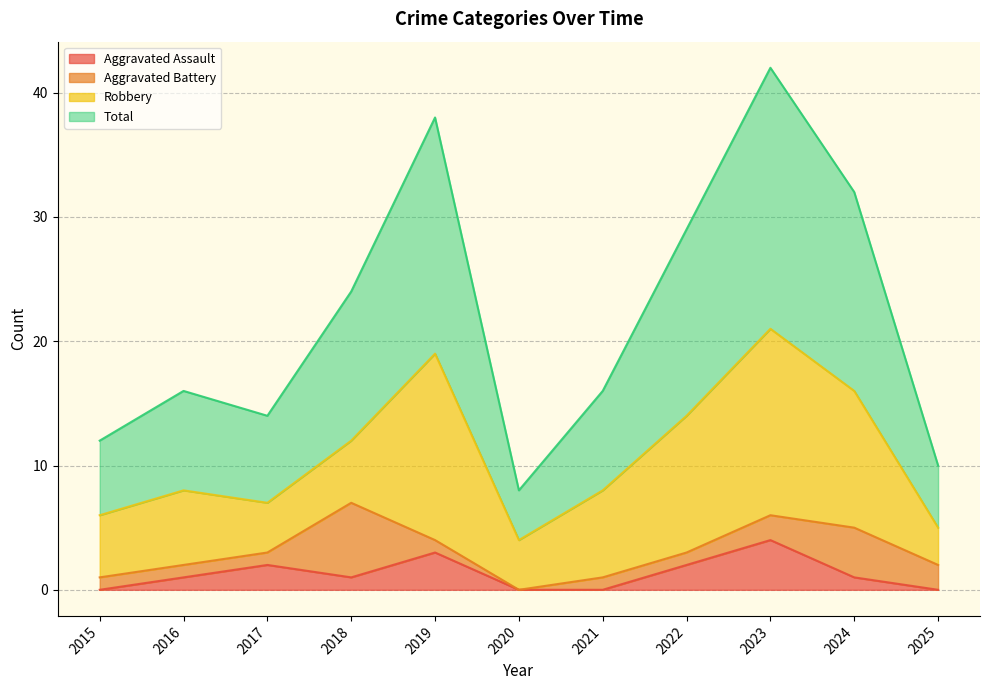

What are all the series names shown in the legend?

Aggravated Assault, Aggravated Battery, Robbery, Total